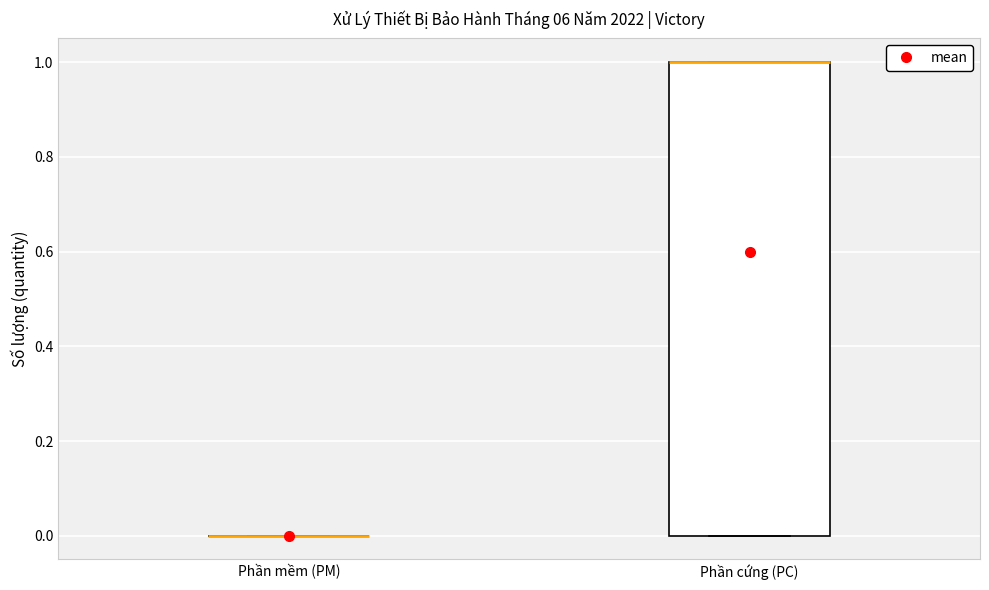

Reading left to right, read every box against the y-axis: the position of its median line, the range the box covers, and the ends of its whiskers. The values are not printed on the chart, so give them approximately, as read against the axis.

Phần mềm (PM): box collapsed to a line at 0, whiskers 0 to 0
Phần cứng (PC): median 1 (drawn on the box's upper edge), box 0 to 1, whiskers 0 to 1